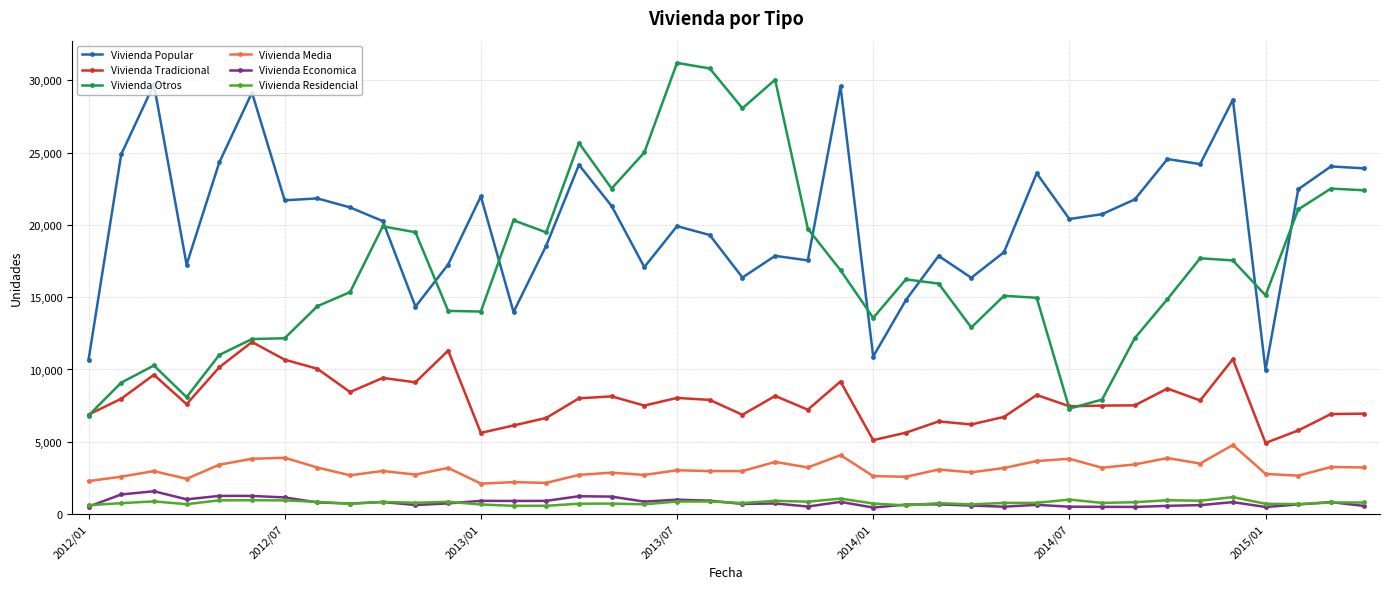

What is the maximum value for Vivienda Otros?

31207